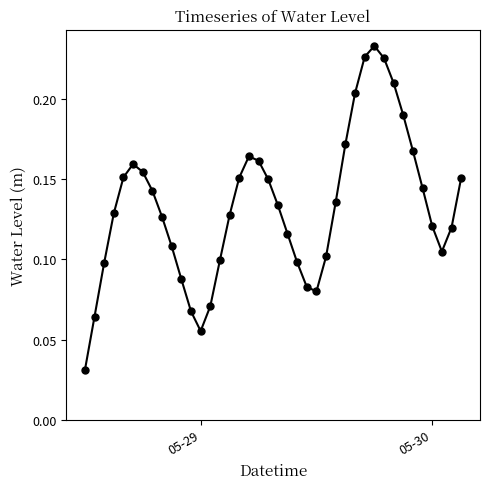

True or false: the data has more than 0 interior local peaks.

True